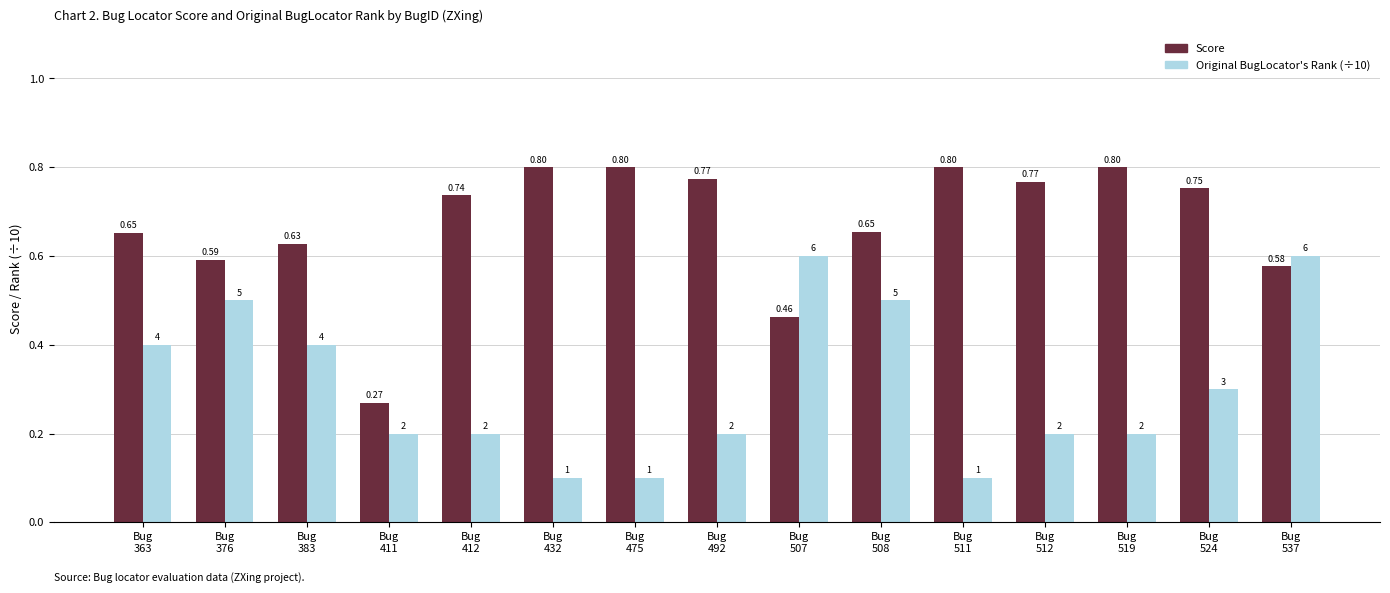

The value of Original BugLocator's Rank (÷10) at Bug
411 is 0.3. True or false?

False